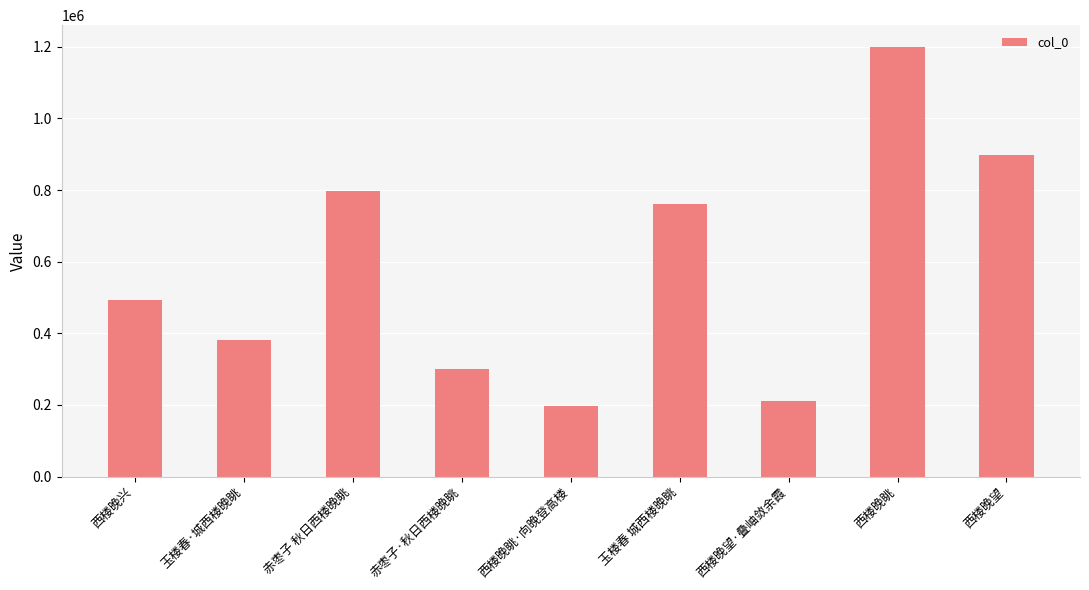

The chart shows a value of 825307 at 西楼晚兴. True or false?

False